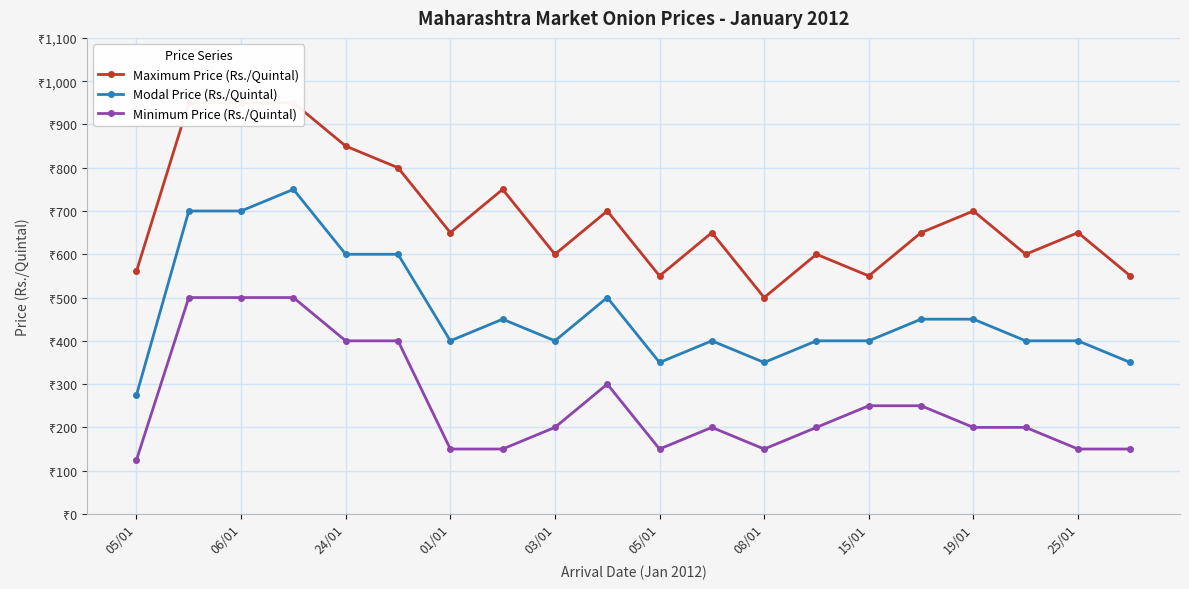

True or false: Maximum Price (Rs./Quintal) and Modal Price (Rs./Quintal) cross at least once.

False